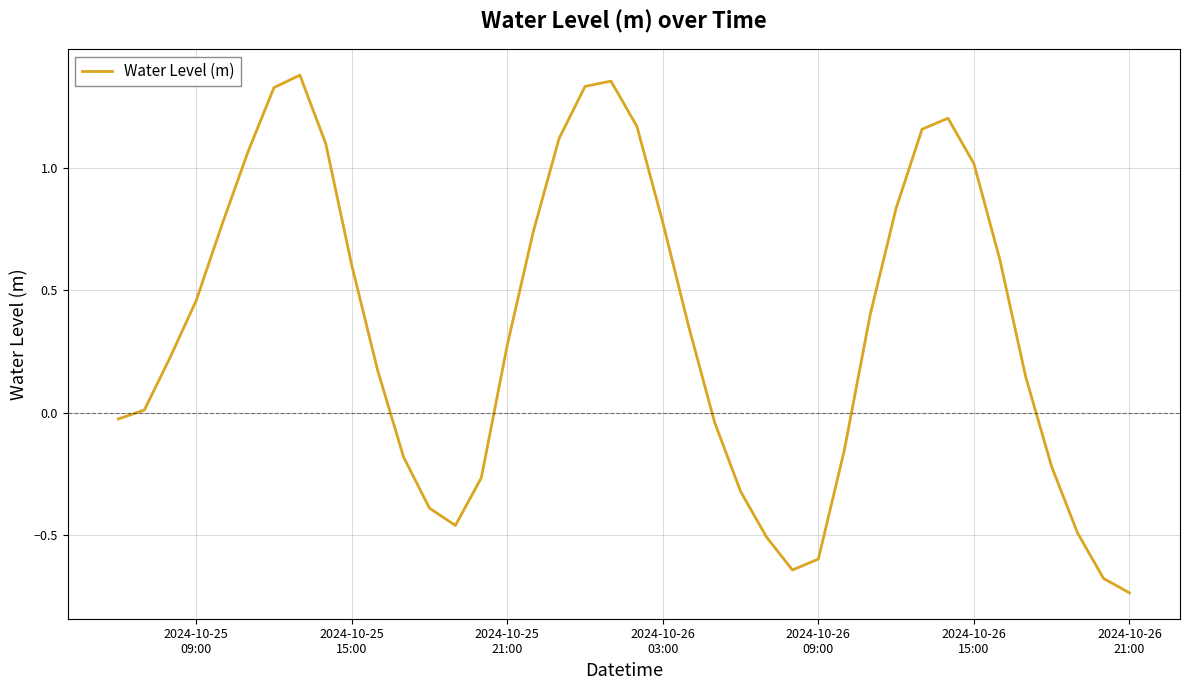

What is the difference between the maximum and minimum values?

2.1